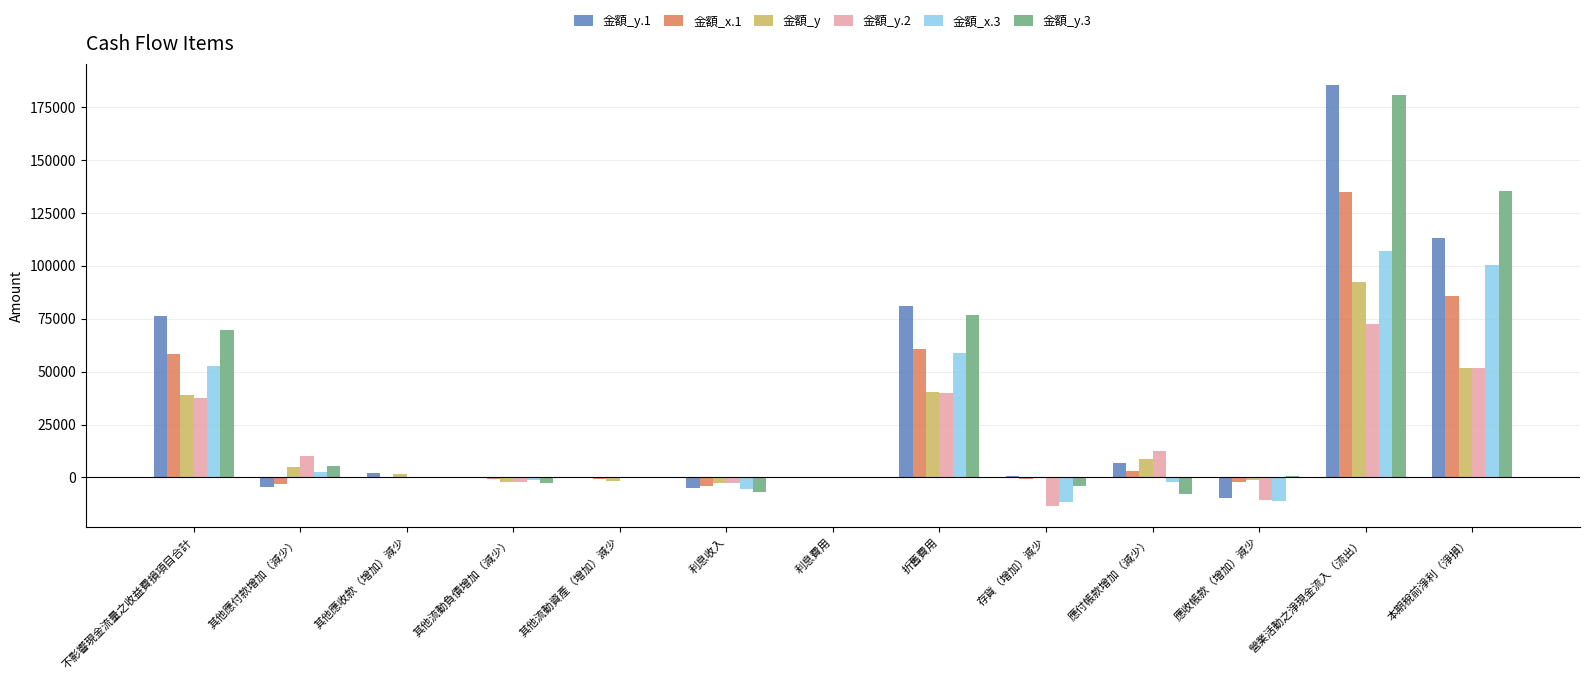

Are the bars grouped side by side (vs. stacked)?

Yes